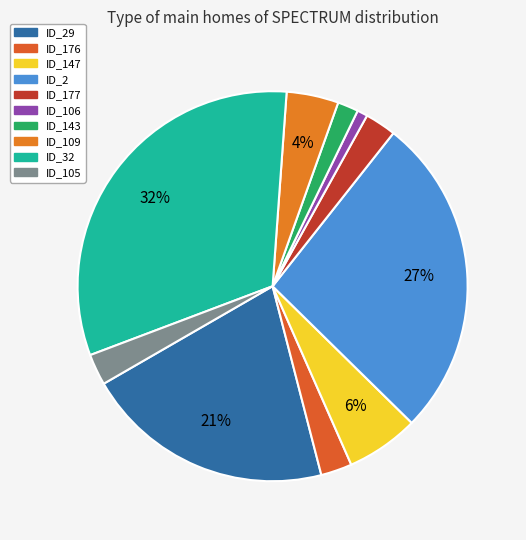

How many segments does this pie chart have?

10